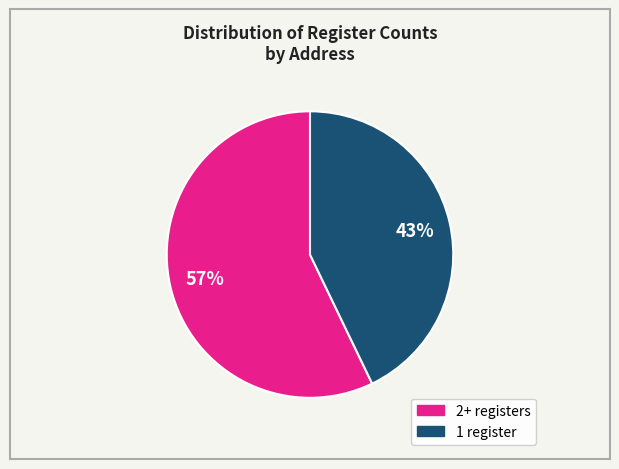

Is there any slice that represents more than half of the pie?

Yes